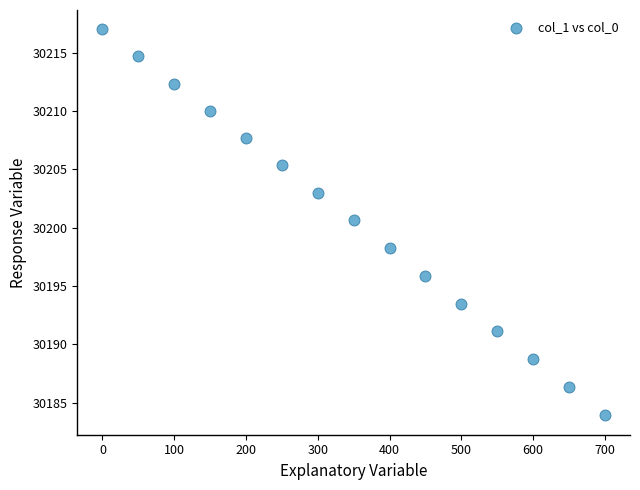

What is the range of X values (max minus min)?

700.0